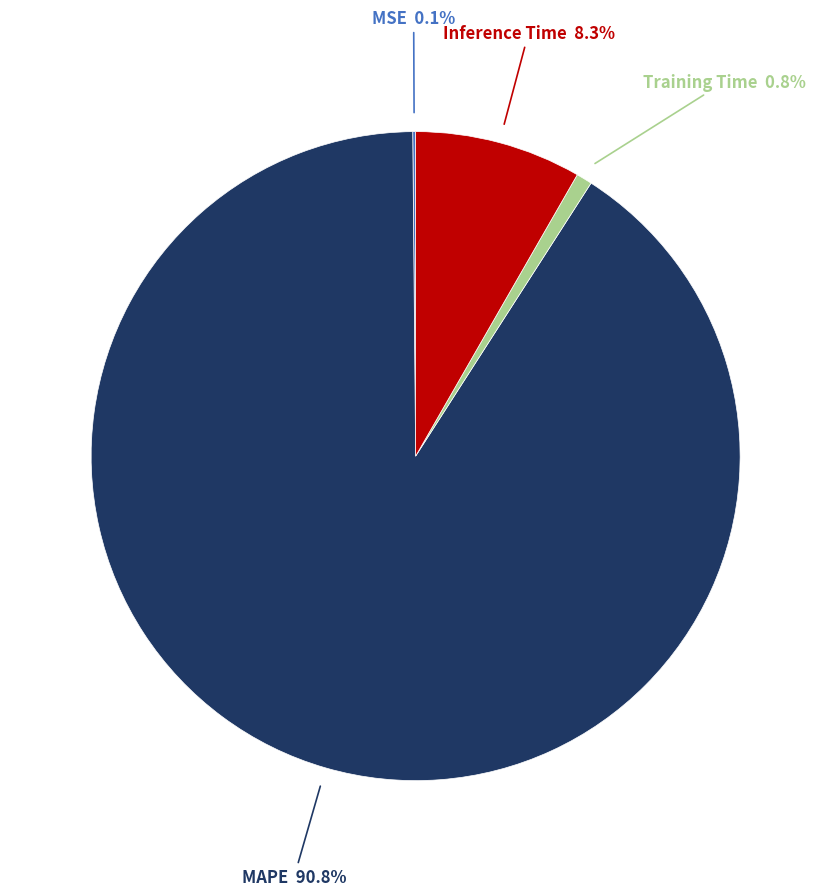

What is the largest slice in the pie chart?

MAPE